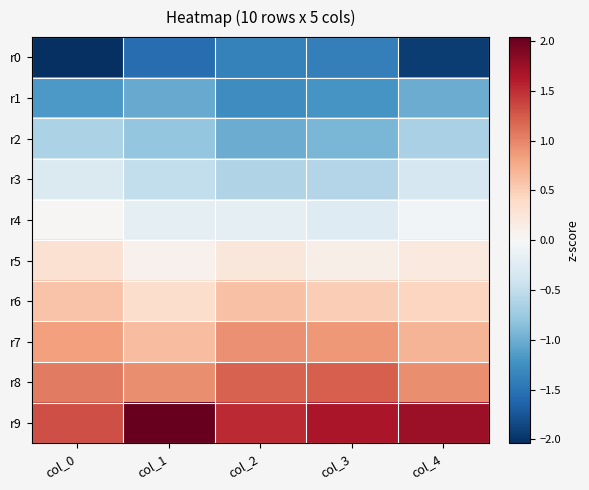

Rank the series by their maximum value, from lowest to highest.

r0, r1, r2, r3, r4, r5, r6, r7, r8, r9